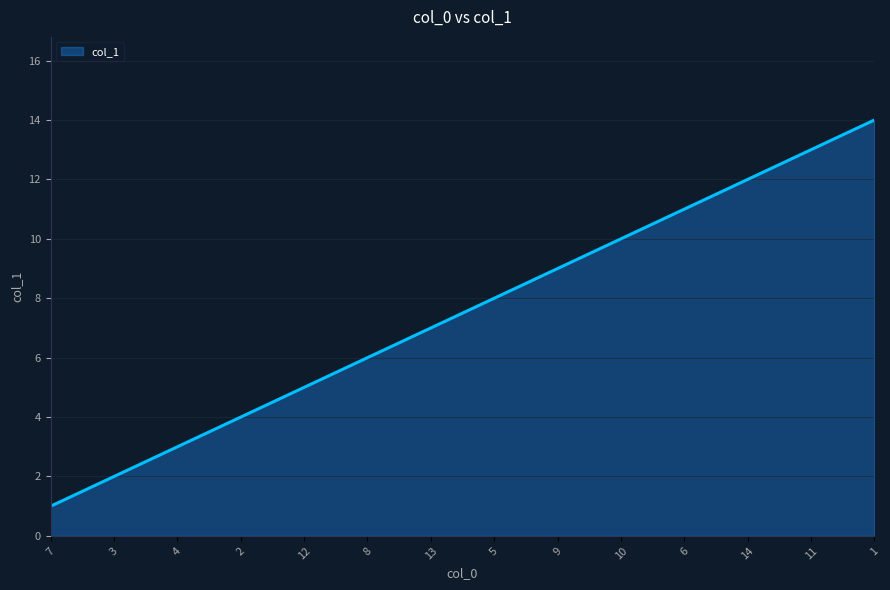

What is the ratio of the value at 11 to the value at 1?

0.9